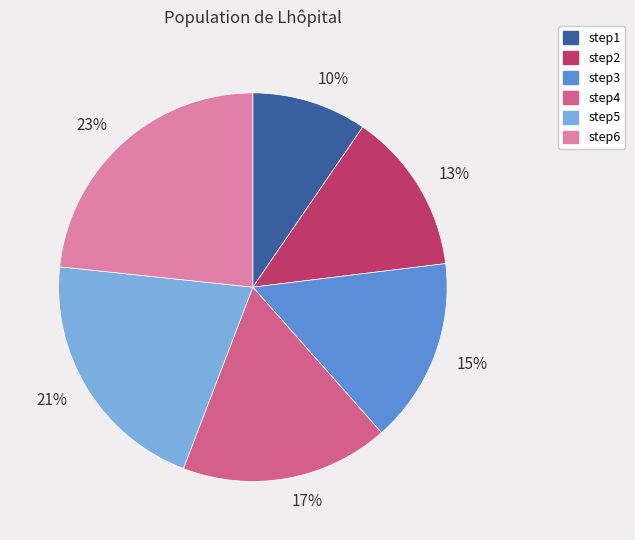

How many segments does this pie chart have?

6